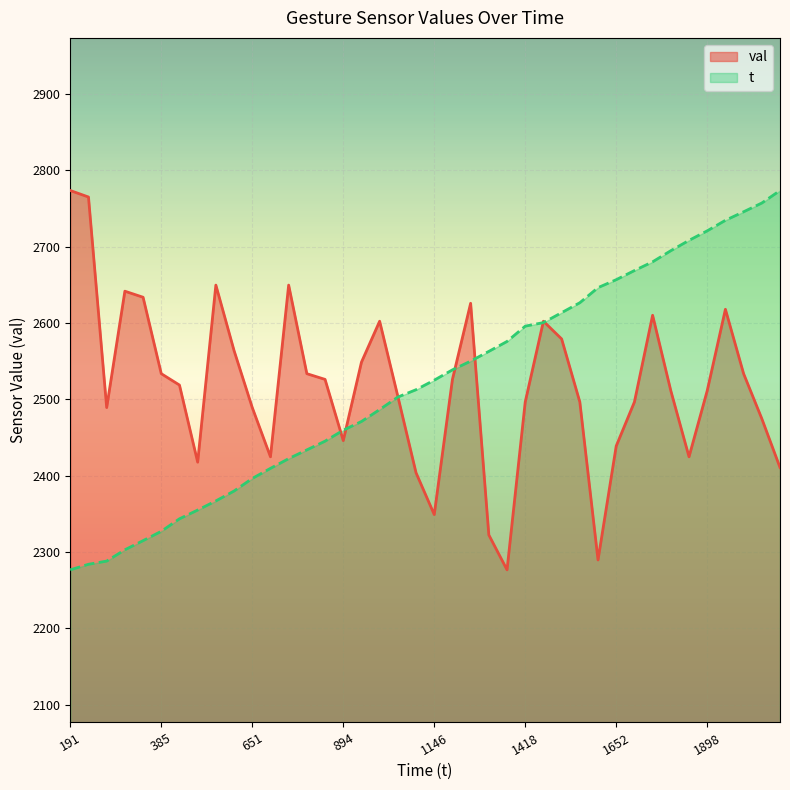

Which label corresponds to the smallest value in the chart?

1341